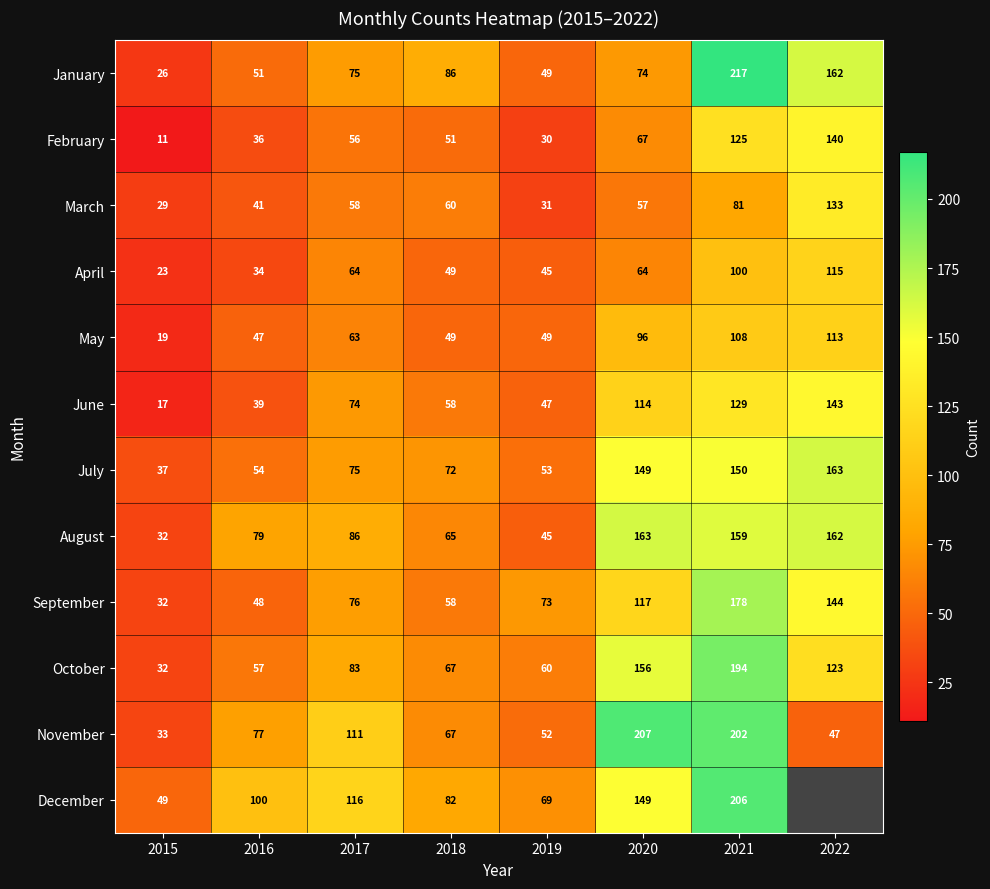

Is the value of May at 2019 greater than the value of September at 2019?

No